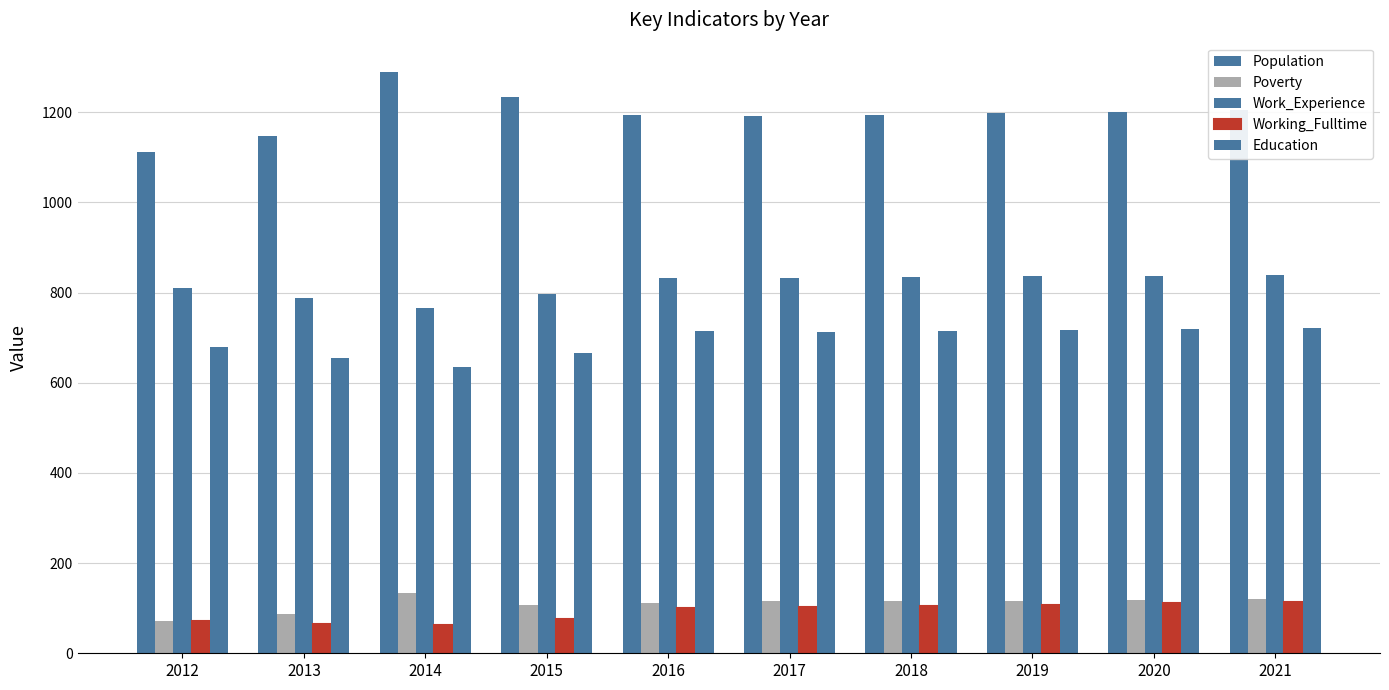

True or false: Working_Fulltime has a value of 62 at 2014.

True